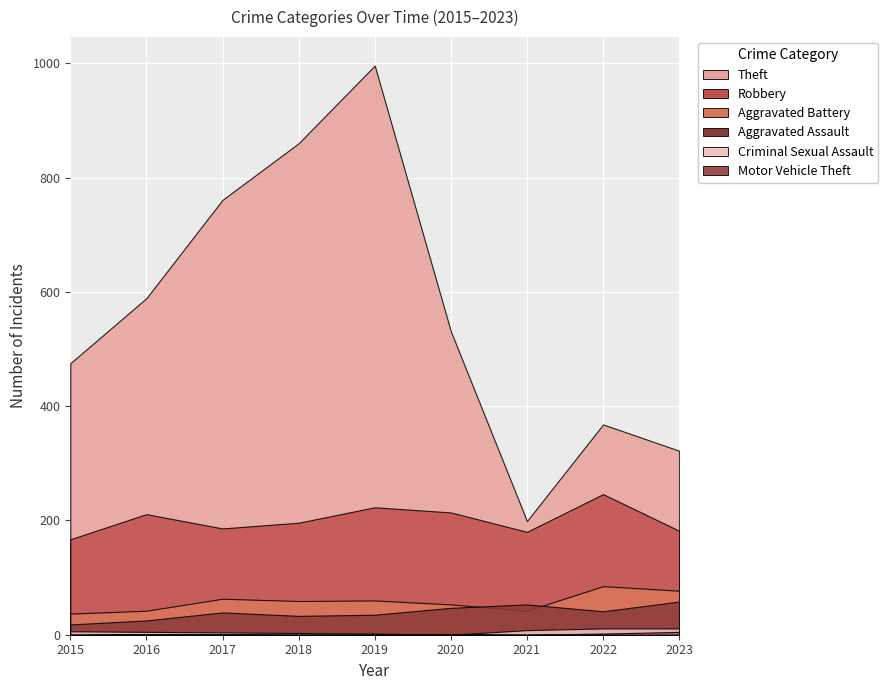

What is the difference between the highest and lowest values at 2023?

317